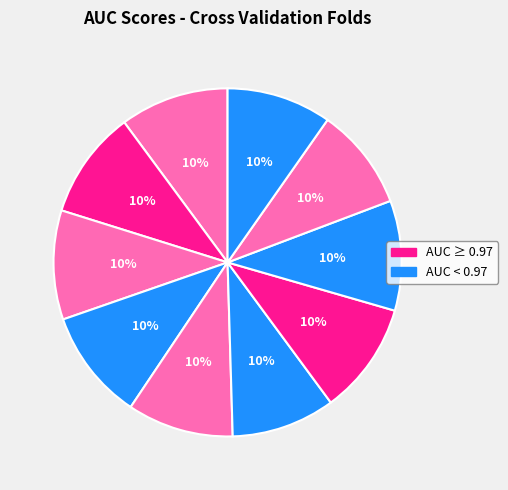

How many slices are in this pie chart?

10